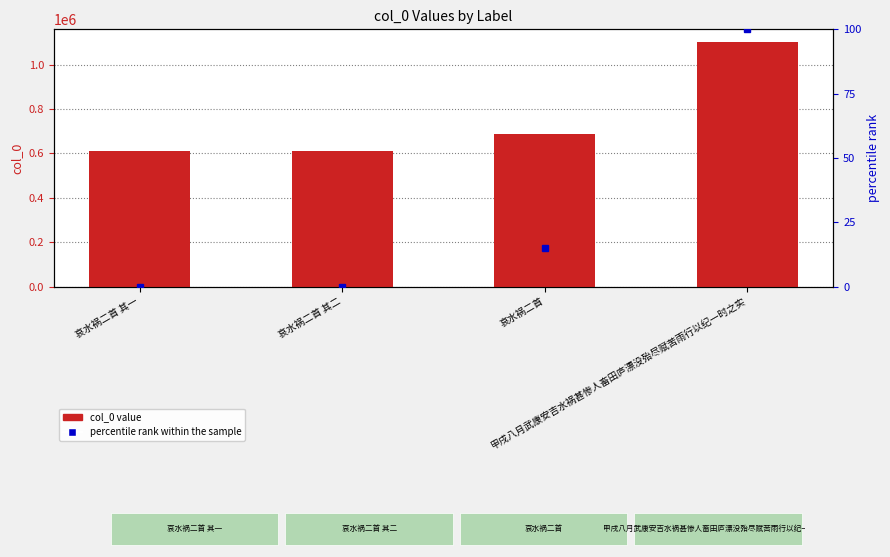

Reading left to right, list all the values displayed in this chart.

col_0 value: 612455.0	612456.0	685621.0	1103333.0
percentile rank within the sample: 0.0	0.0	14.9	100.0